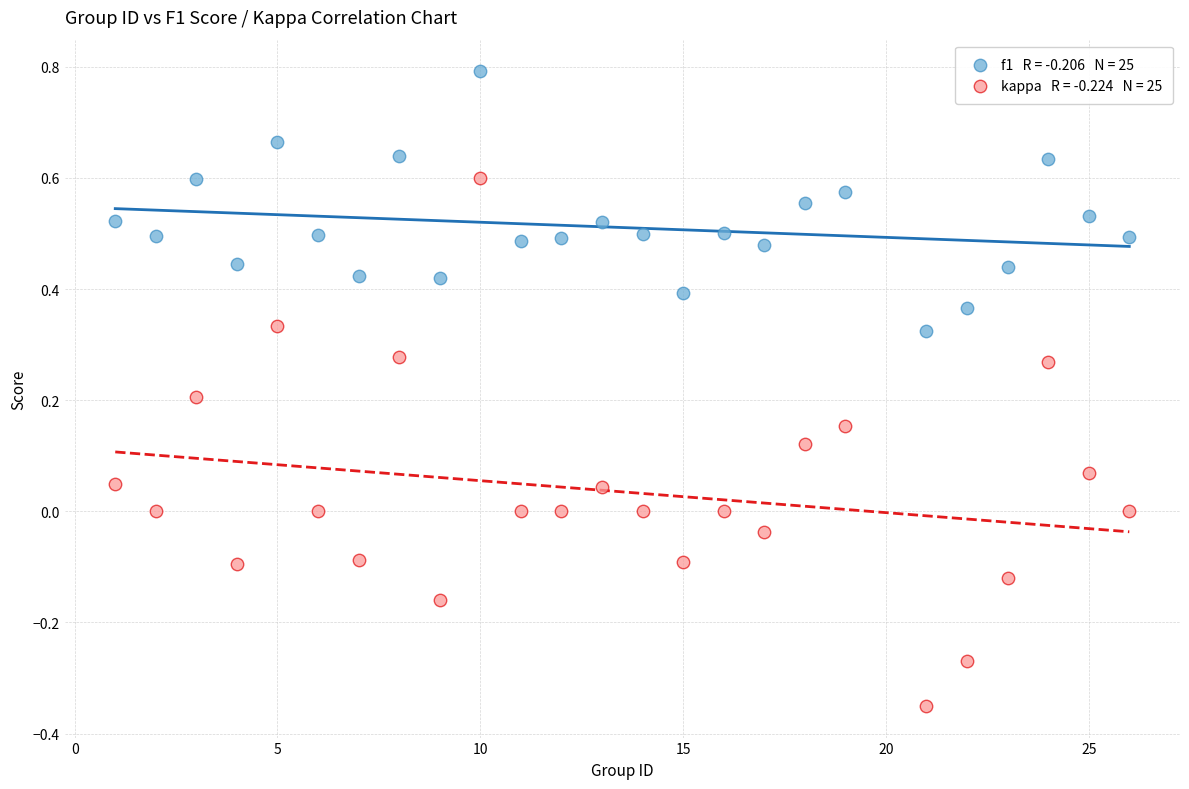

Across all data points, what is the range of X values (max minus min)?

25.0